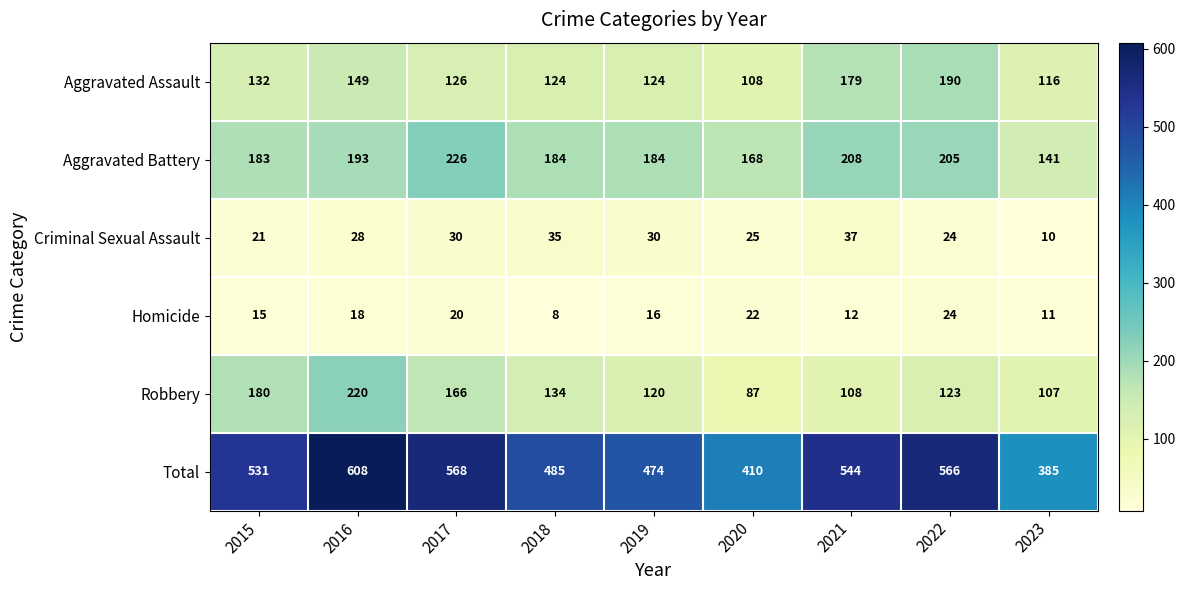

Count the number of categories in the chart.

9